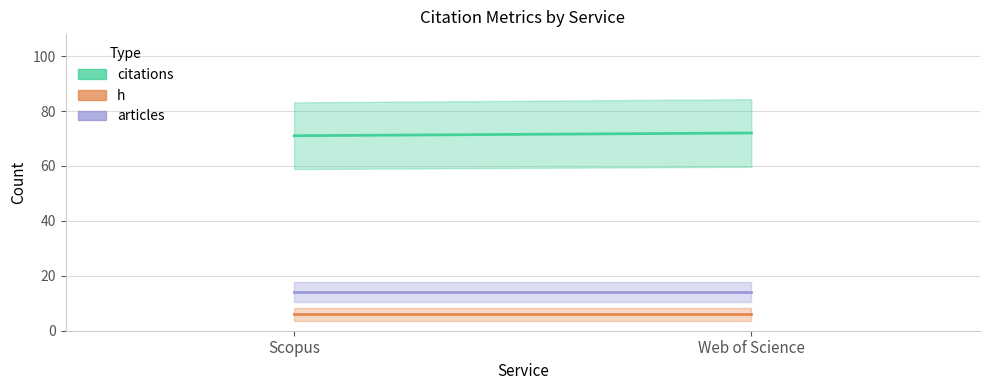

Rank the series at Scopus from lowest to highest value.

h, articles, citations